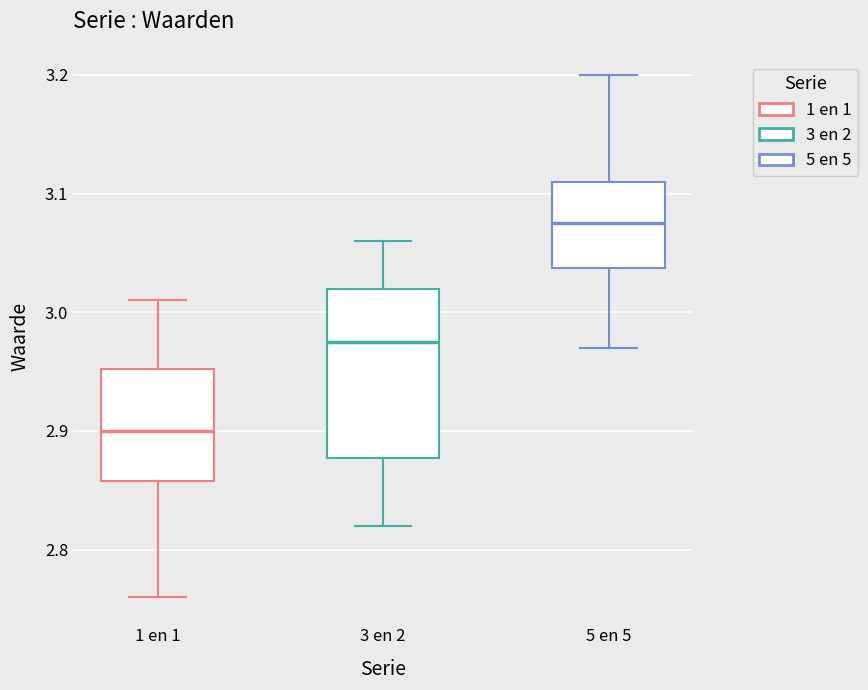

Reading left to right, transcribe this box plot: for each box, give where its median line is, the range the box spans, and where its two whiskers end, as read against the y-axis. The values are not printed on the chart, so give them approximately, as read against the axis.

1 en 1: median 2.90, box 2.86 to 2.95, whiskers 2.76 to 3.01
3 en 2: median 2.98, box 2.88 to 3.02, whiskers 2.82 to 3.06
5 en 5: median 3.08, box 3.04 to 3.11, whiskers 2.97 to 3.20